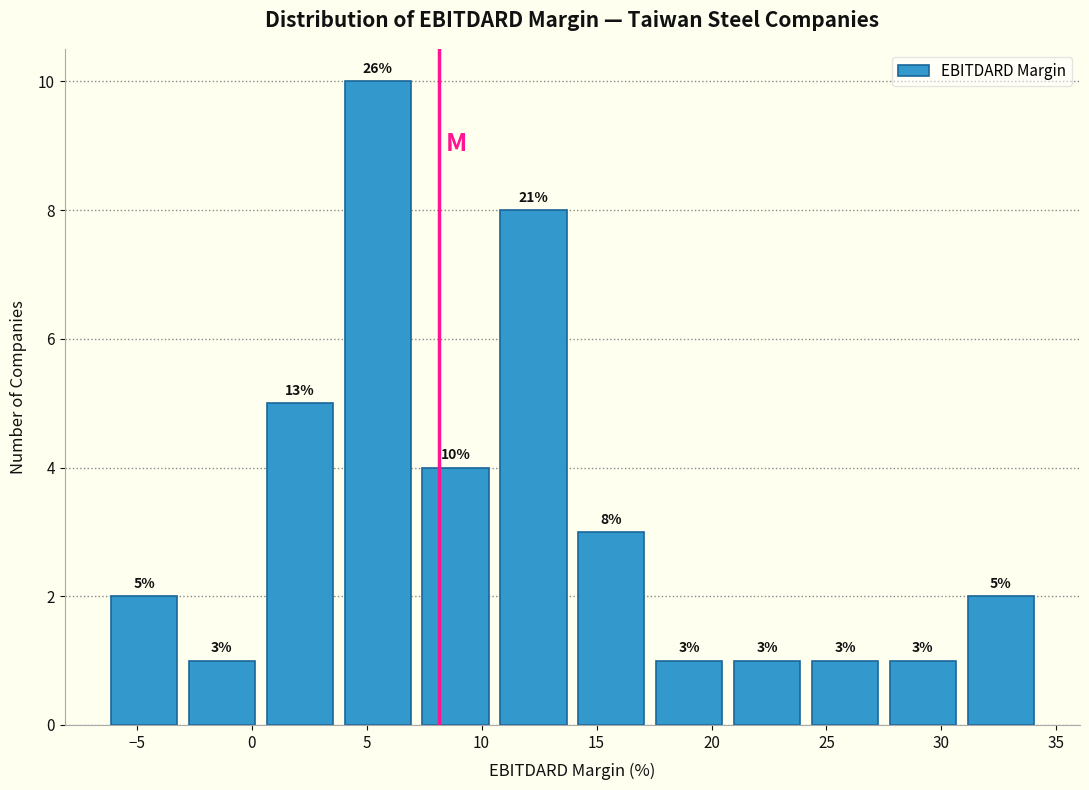

Over which range of the x-axis is the bar tallest?

4.0 to 7.0